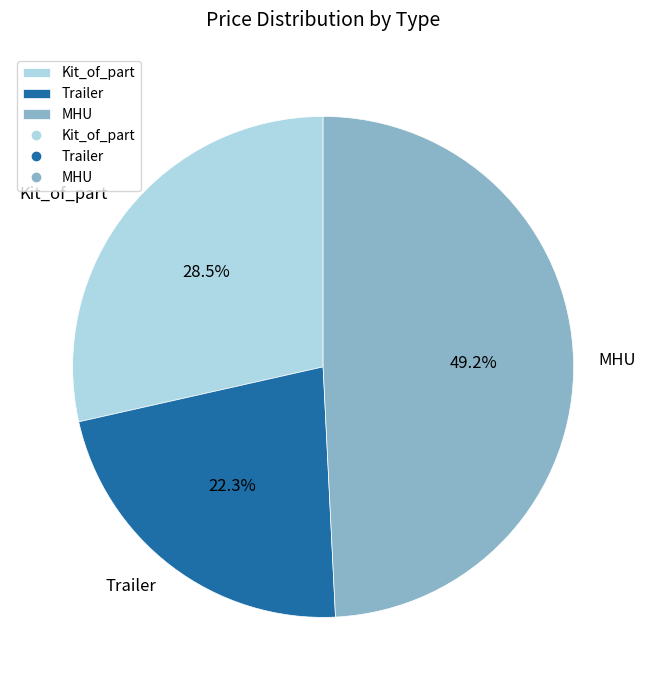

Does any single category account for the majority?

No